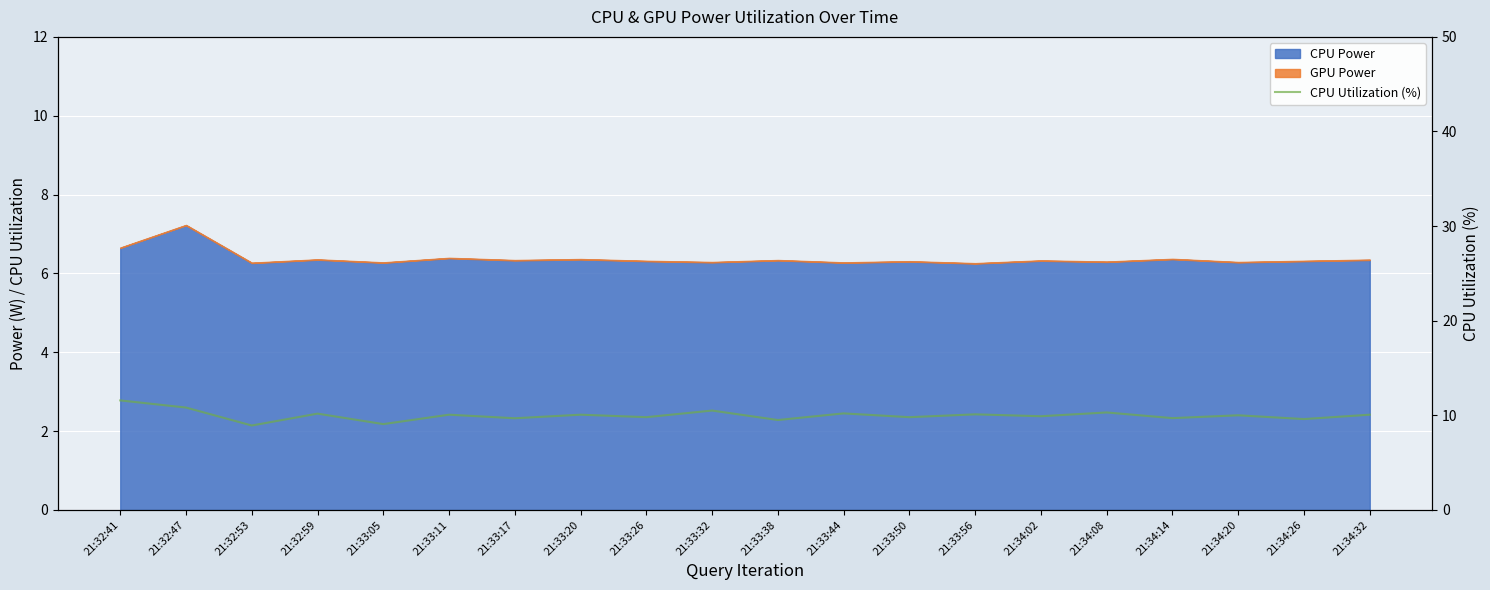

What is the difference between the second highest and second lowest values?

1.8